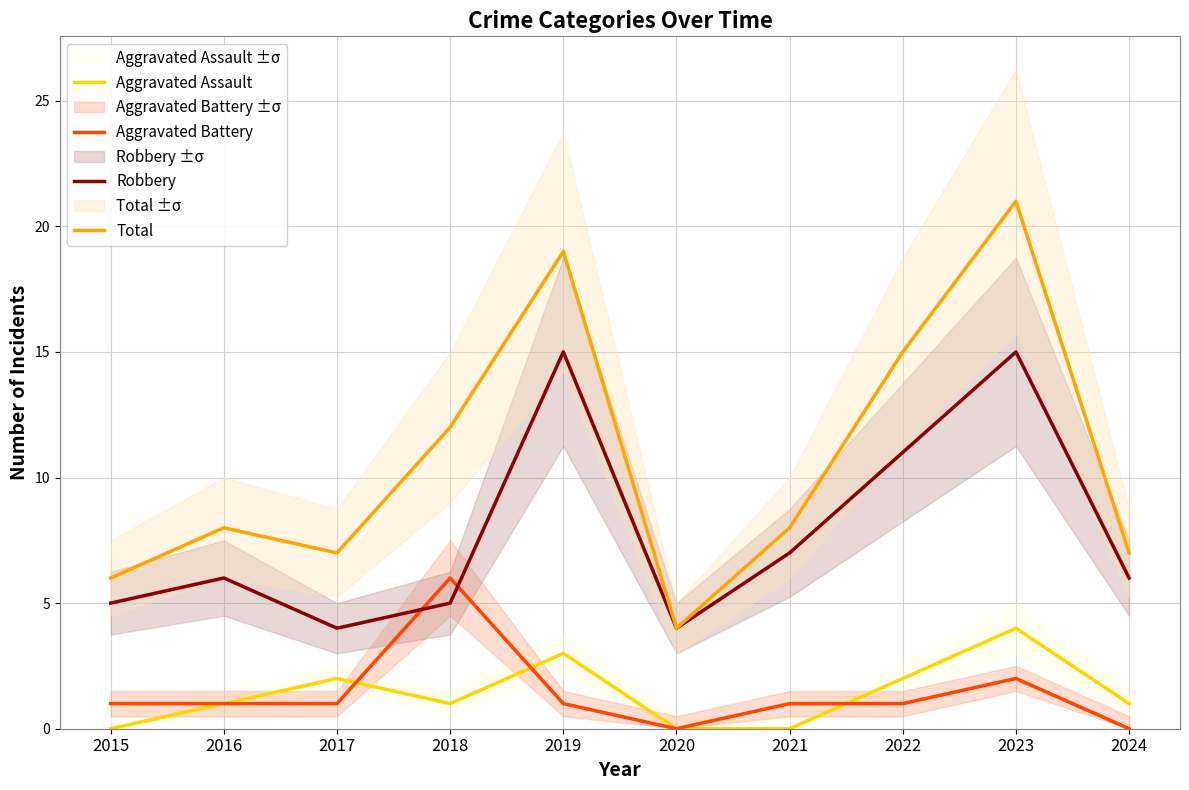

List the series in order of their peak value, highest first.

Total, Robbery, Aggravated Battery, Aggravated Assault